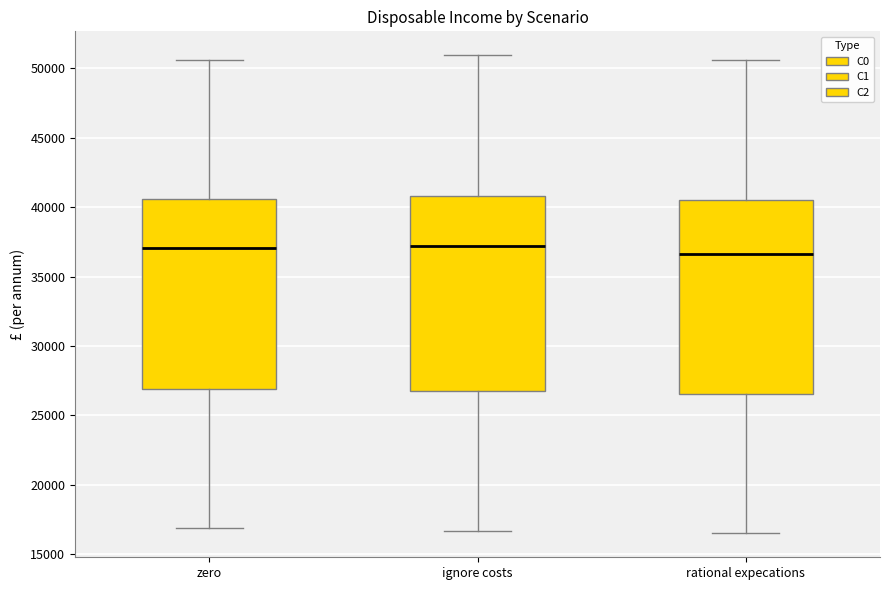

Reading left to right, transcribe this box plot: for each box, give where its median line is, the range the box spans, and where its two whiskers end, as read against the y-axis. The values are not printed on the chart, so give them approximately, as read against the axis.

zero: median 37000, box 27000 to 40500, whiskers 17000 to 50500
ignore costs: median 37000, box 26500 to 41000, whiskers 16500 to 51000
rational expecations: median 36500, box 26500 to 40500, whiskers 16500 to 50500